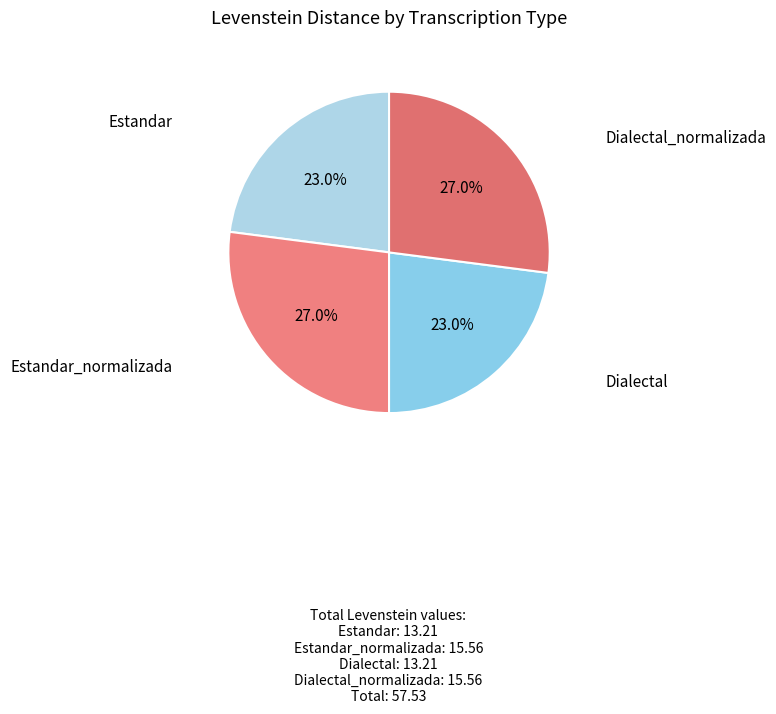

How many segments does this pie chart have?

4